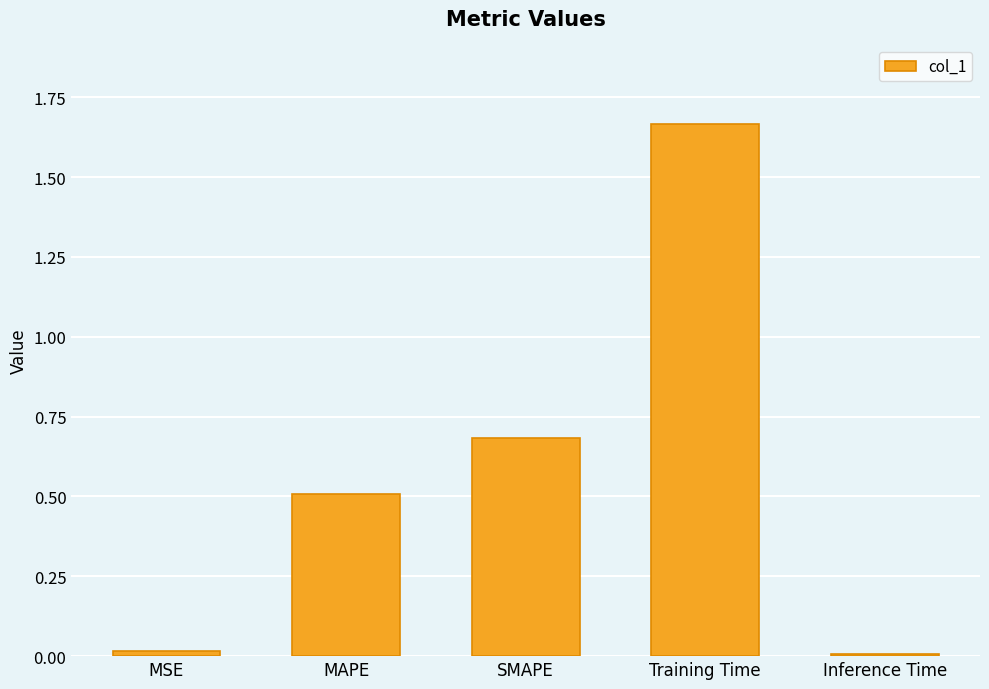

What position from the left is SMAPE?

3